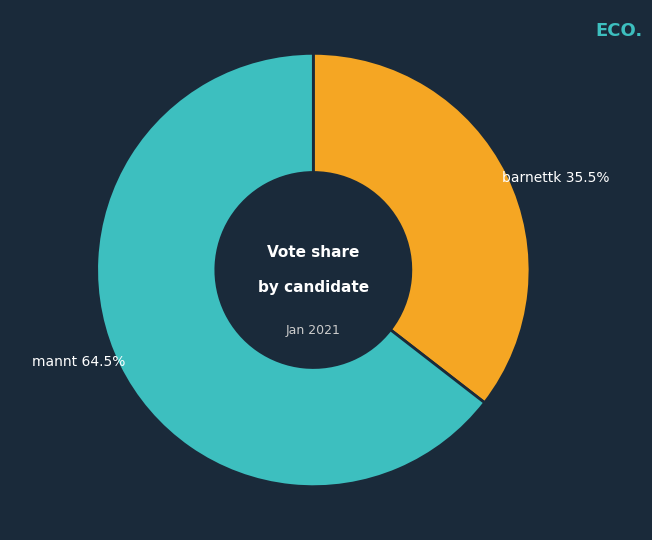

How many slices are in this pie chart?

2